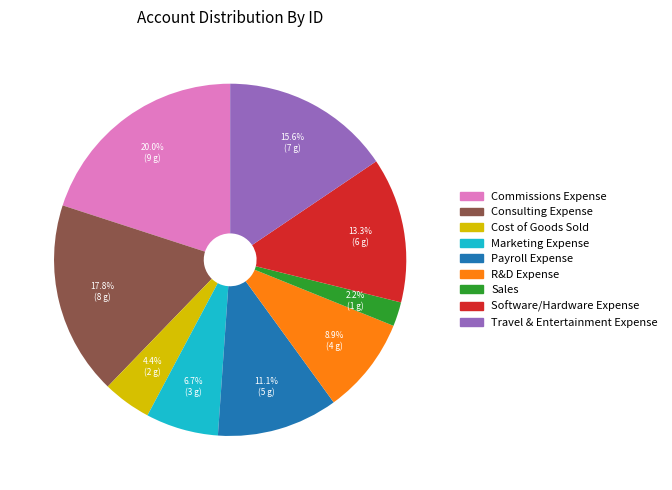

What portion of the pie excludes Travel & Entertainment Expense?

84.4%